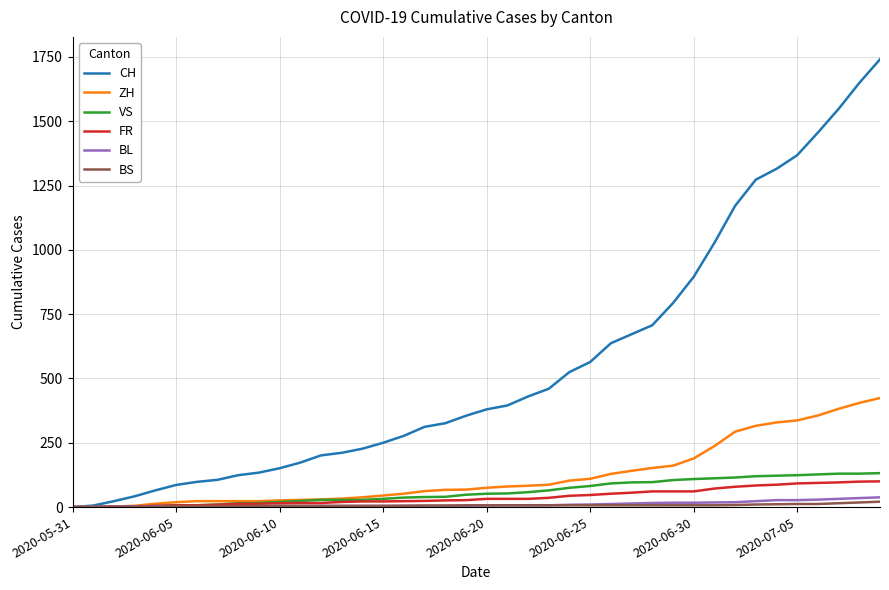

What is the maximum value shown in the chart?

1741